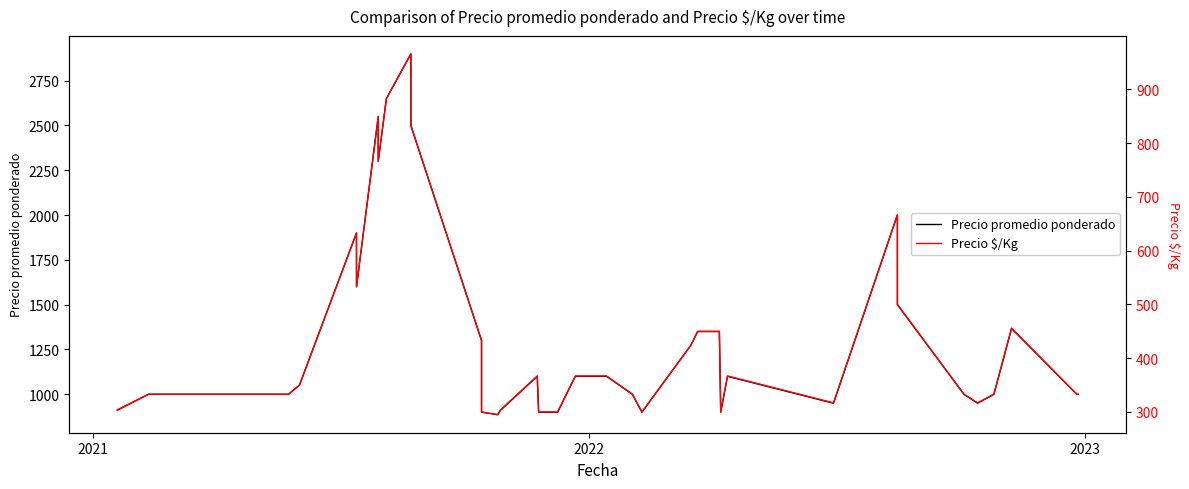

What is the sum of all Precio promedio ponderado values?

52446